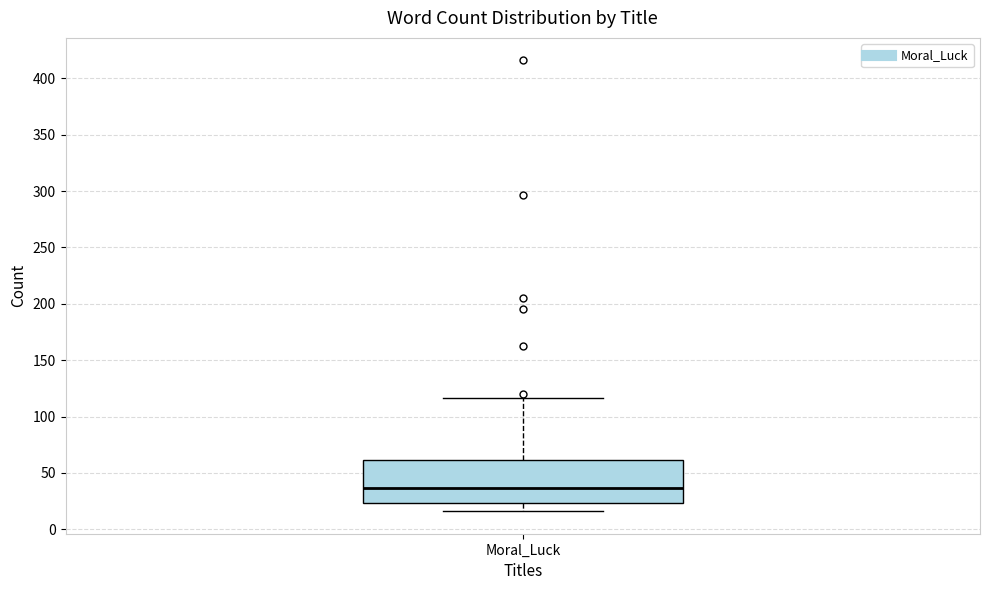

Where is the upper edge of the box for Moral_Luck on the y-axis? The values are not printed on the chart, so give them approximately, as read against the axis.

60